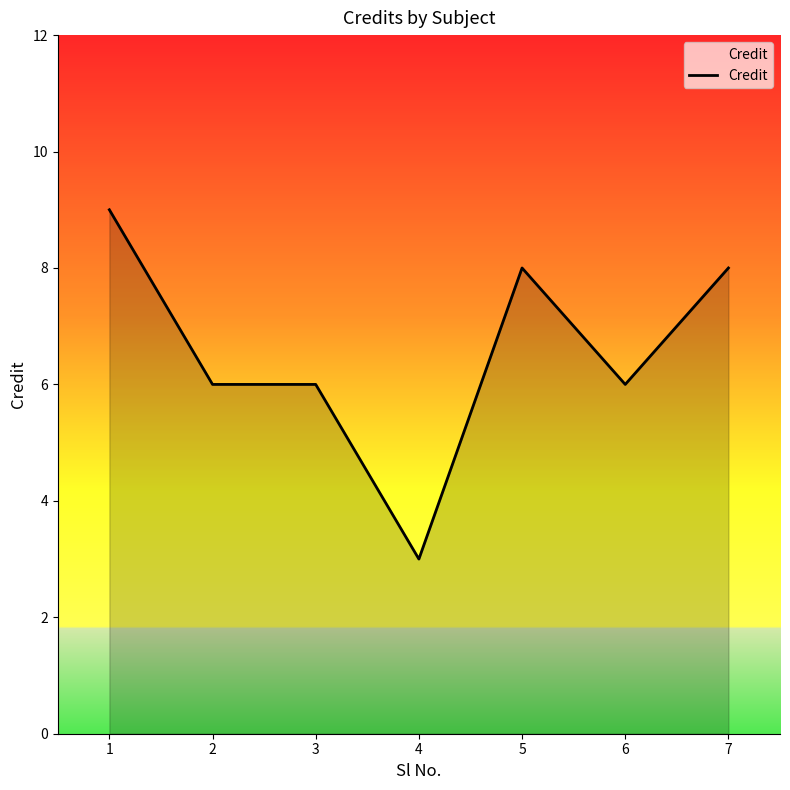

Count the number of data series in this chart.

1